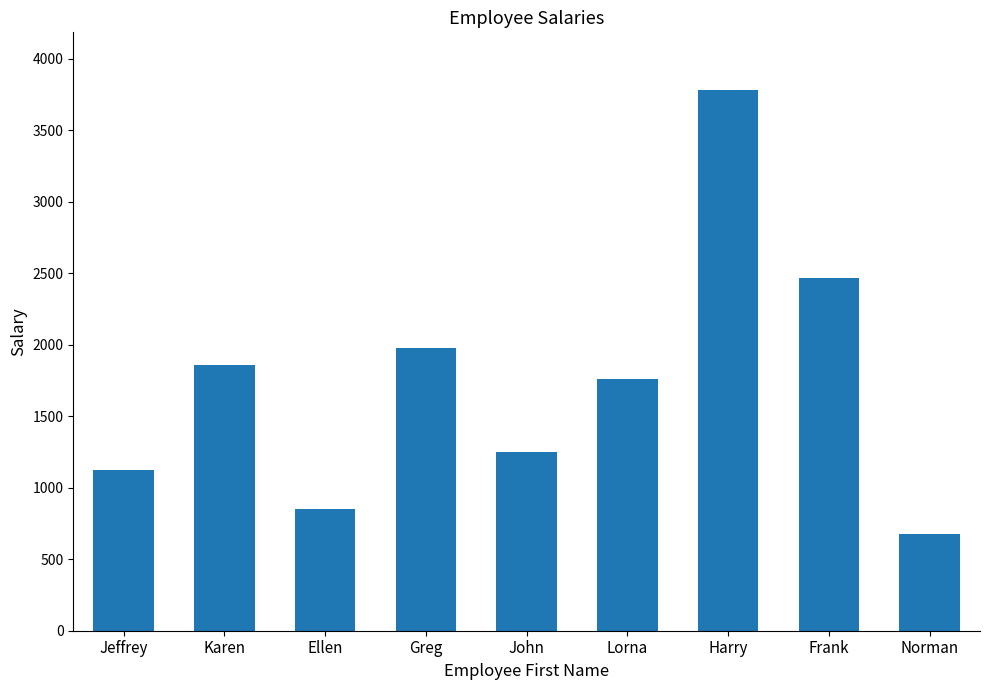

What is the sum of the values at John and Jeffrey?

2375